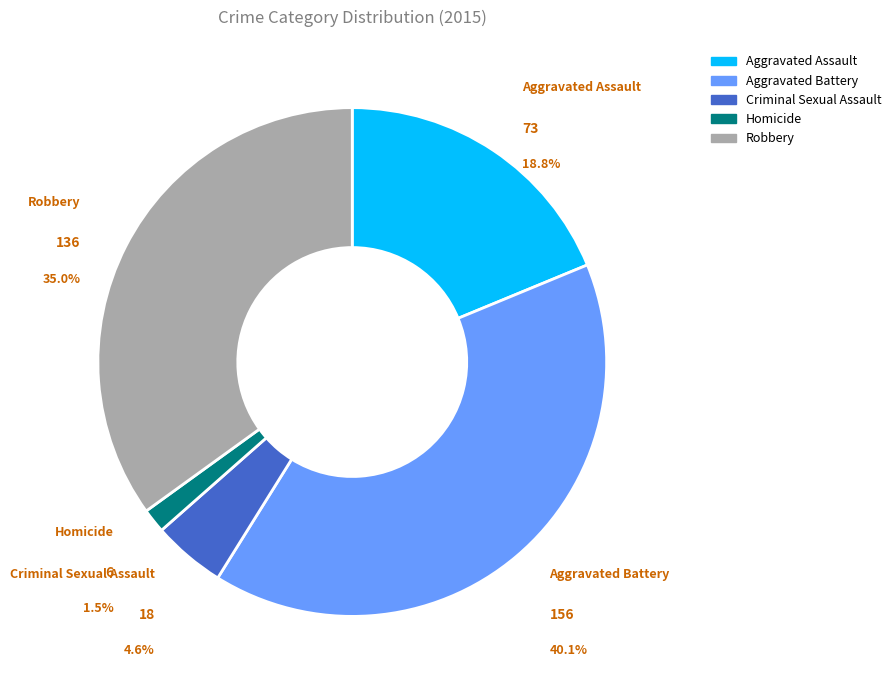

Is Aggravated Assault the majority of the pie?

No